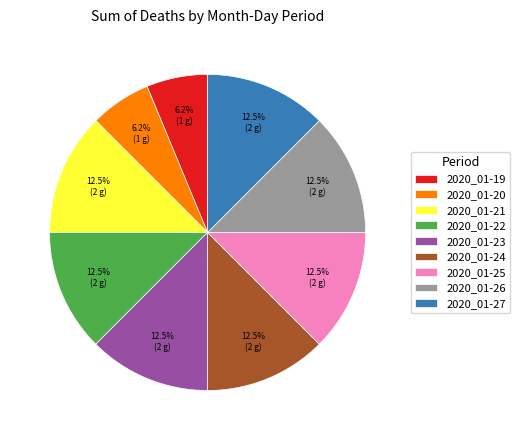

How many segments does this pie chart have?

9